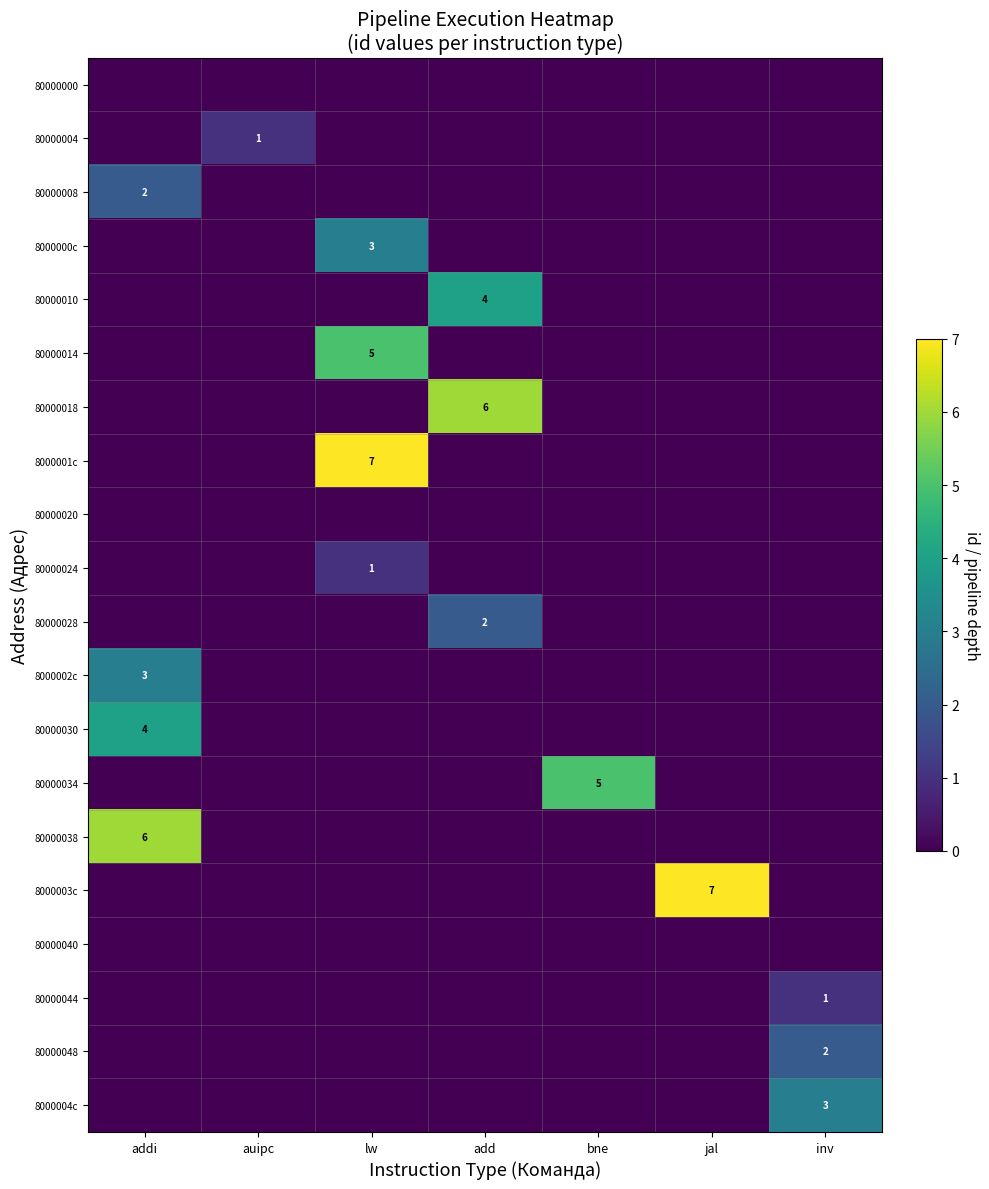

The 80000018 series shows 8 at add. True or false?

False